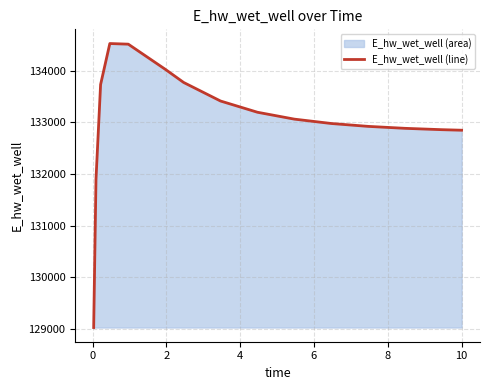

What is the difference between the maximum and minimum values?

5492.3